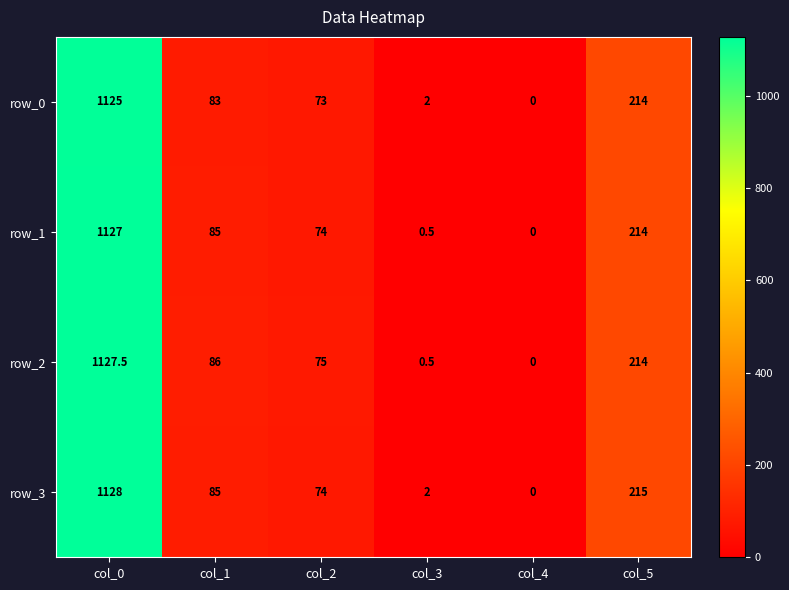

The value of row_0 at col_2 is 45.0. True or false?

False